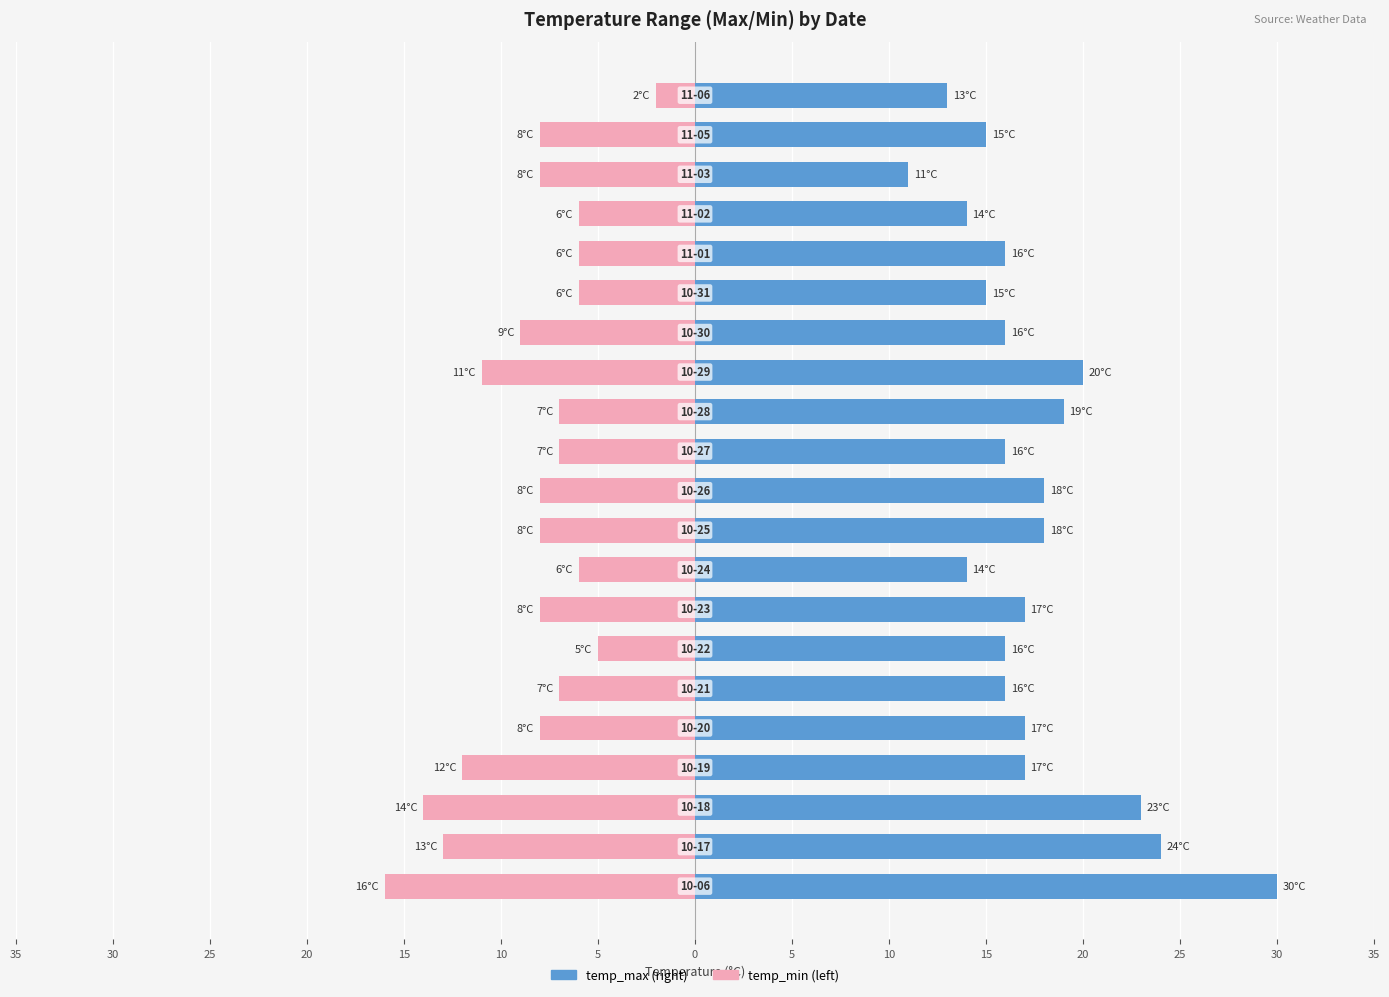

Which series has the widest spread of values?

temp_max